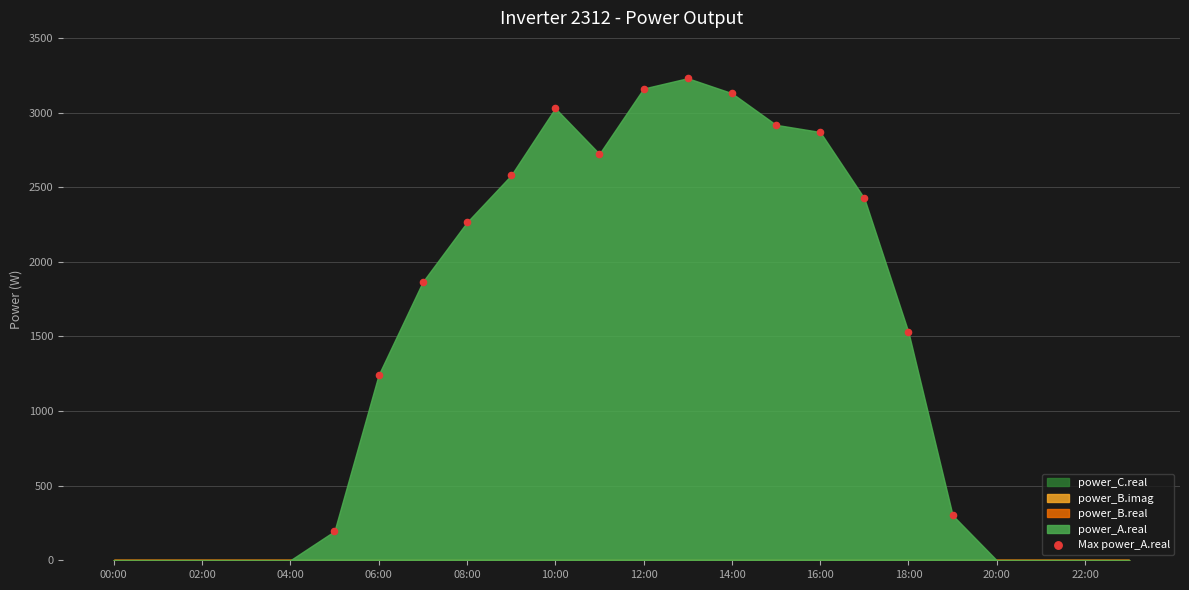

What is the range of X values (max minus min)?

14.0